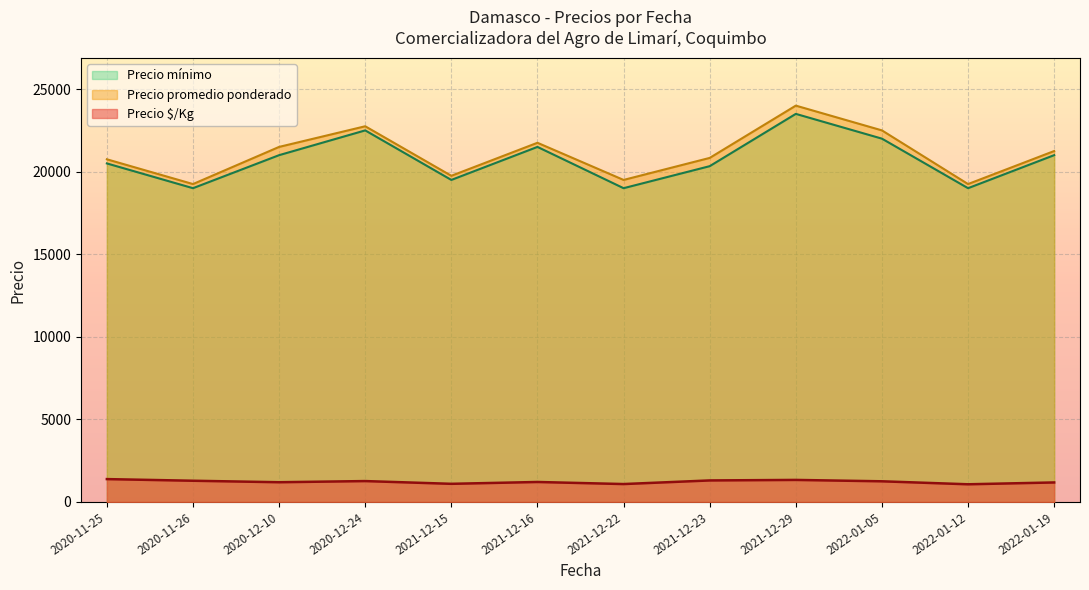

How many lines are shown in the chart?

3